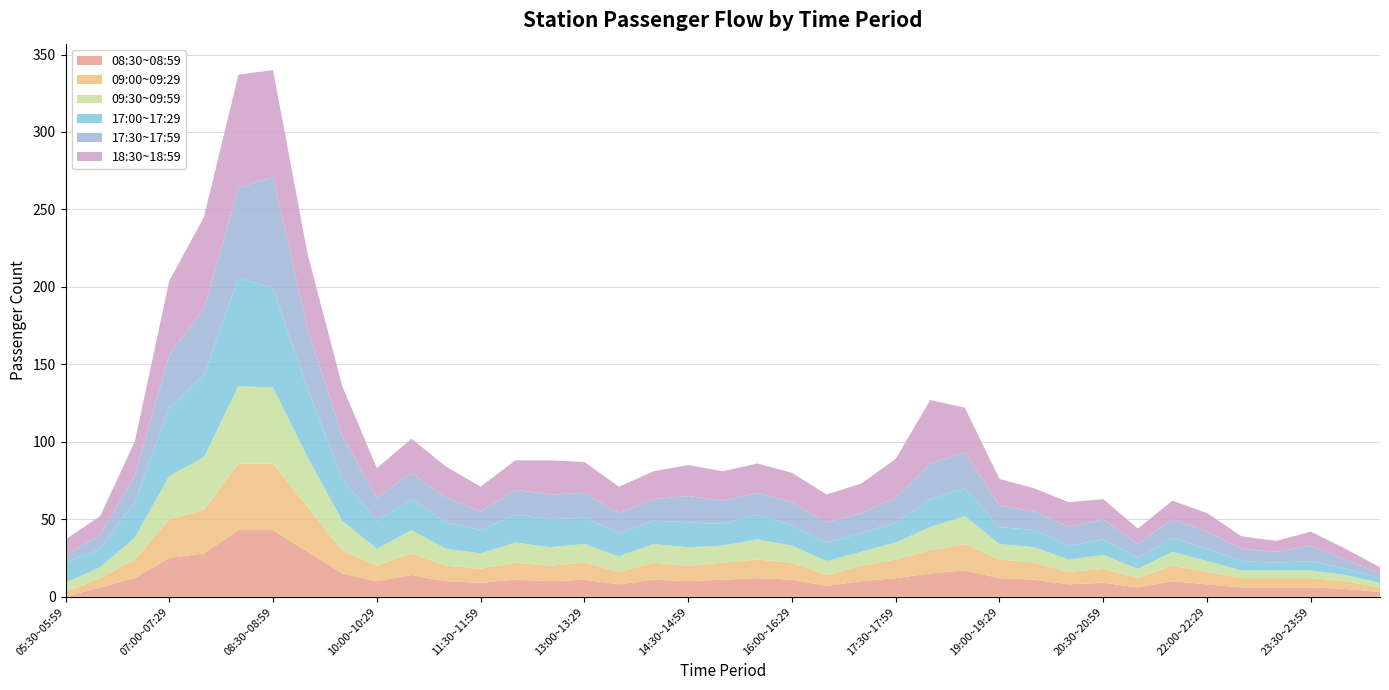

Reading right to left, what are all the values shown in this chart?

08:30~08:59: 00:30~00:59=3	00:00~00:29=5	23:30~23:59=6	23:00~23:29=6	22:30~22:59=6	22:00~22:29=8	21:30~21:59=10	21:00~21:29=6	20:30~20:59=9	20:00~20:29=8	19:30~19:59=11	19:00~19:29=12	18:30~18:59=17	18:00~18:29=15	17:30~17:59=12	17:00~17:29=10	16:30~16:59=7	16:00~16:29=11	15:30~15:59=12	15:00~15:29=11	14:30~14:59=10	14:00~14:29=11	13:30~13:59=8	13:00~13:29=11	12:30~12:59=10	12:00~12:29=11	11:30~11:59=9	11:00~11:29=10	10:30~10:59=14	10:00~10:29=10	09:30~09:59=15	09:00~09:29=29	08:30~08:59=43	08:00~08:29=43	07:30~07:59=28	07:00~07:29=25	06:30~06:59=12	06:00~06:29=6	05:30~05:59=0
09:00~09:29: 00:30~00:59=3	00:00~00:29=5	23:30~23:59=6	23:00~23:29=6	22:30~22:59=6	22:00~22:29=8	21:30~21:59=10	21:00~21:29=6	20:30~20:59=9	20:00~20:29=8	19:30~19:59=11	19:00~19:29=12	18:30~18:59=17	18:00~18:29=15	17:30~17:59=12	17:00~17:29=10	16:30~16:59=7	16:00~16:29=11	15:30~15:59=12	15:00~15:29=11	14:30~14:59=10	14:00~14:29=11	13:30~13:59=8	13:00~13:29=11	12:30~12:59=10	12:00~12:29=11	11:30~11:59=9	11:00~11:29=10	10:30~10:59=14	10:00~10:29=10	09:30~09:59=15	09:00~09:29=29	08:30~08:59=43	08:00~08:29=43	07:30~07:59=28	07:00~07:29=25	06:30~06:59=12	06:00~06:29=6	05:30~05:59=3
09:30~09:59: 00:30~00:59=3	00:00~00:29=4	23:30~23:59=5	23:00~23:29=5	22:30~22:59=5	22:00~22:29=7	21:30~21:59=9	21:00~21:29=6	20:30~20:59=9	20:00~20:29=8	19:30~19:59=10	19:00~19:29=10	18:30~18:59=18	18:00~18:29=15	17:30~17:59=11	17:00~17:29=9	16:30~16:59=9	16:00~16:29=11	15:30~15:59=13	15:00~15:29=11	14:30~14:59=12	14:00~14:29=12	13:30~13:59=10	13:00~13:29=12	12:30~12:59=12	12:00~12:29=13	11:30~11:59=10	11:00~11:29=11	10:30~10:59=15	10:00~10:29=11	09:30~09:59=19	09:00~09:29=32	08:30~08:59=49	08:00~08:29=50	07:30~07:59=34	07:00~07:29=28	06:30~06:59=14	06:00~06:29=7	05:30~05:59=6
17:00~17:29: 00:30~00:59=3	00:00~00:29=4	23:30~23:59=6	23:00~23:29=5	22:30~22:59=6	22:00~22:29=8	21:30~21:59=9	21:00~21:29=7	20:30~20:59=10	20:00~20:29=9	19:30~19:59=11	19:00~19:29=11	18:30~18:59=18	18:00~18:29=18	17:30~17:59=13	17:00~17:29=12	16:30~16:59=12	16:00~16:29=13	15:30~15:59=16	15:00~15:29=14	14:30~14:59=16	14:00~14:29=15	13:30~13:59=15	13:00~13:29=17	12:30~12:59=18	12:00~12:29=18	11:30~11:59=15	11:00~11:29=17	10:30~10:59=20	10:00~10:29=18	09:30~09:59=27	09:00~09:29=44	08:30~08:59=64	08:00~08:29=70	07:30~07:59=53	07:00~07:29=44	06:30~06:59=23	06:00~06:29=12	05:30~05:59=13
17:30~17:59: 00:30~00:59=3	00:00~00:29=6	23:30~23:59=10	23:00~23:29=7	22:30~22:59=8	22:00~22:29=11	21:30~21:59=12	21:00~21:29=9	20:30~20:59=13	20:00~20:29=12	19:30~19:59=12	19:00~19:29=14	18:30~18:59=23	18:00~18:29=23	17:30~17:59=16	17:00~17:29=13	16:30~16:59=13	16:00~16:29=15	15:30~15:59=14	15:00~15:29=15	14:30~14:59=17	14:00~14:29=14	13:30~13:59=13	13:00~13:29=16	12:30~12:59=16	12:00~12:29=16	11:30~11:59=12	11:00~11:29=16	10:30~10:59=17	10:00~10:29=15	09:30~09:59=28	09:00~09:29=39	08:30~08:59=72	08:00~08:29=58	07:30~07:59=43	07:00~07:29=34	06:30~06:59=17	06:00~06:29=9	05:30~05:59=5
18:30~18:59: 00:30~00:59=4	00:00~00:29=7	23:30~23:59=9	23:00~23:29=7	22:30~22:59=8	22:00~22:29=12	21:30~21:59=12	21:00~21:29=10	20:30~20:59=13	20:00~20:29=16	19:30~19:59=15	19:00~19:29=17	18:30~18:59=29	18:00~18:29=41	17:30~17:59=25	17:00~17:29=19	16:30~16:59=18	16:00~16:29=19	15:30~15:59=19	15:00~15:29=19	14:30~14:59=20	14:00~14:29=18	13:30~13:59=17	13:00~13:29=20	12:30~12:59=22	12:00~12:29=19	11:30~11:59=16	11:00~11:29=20	10:30~10:59=22	10:00~10:29=19	09:30~09:59=32	09:00~09:29=48	08:30~08:59=69	08:00~08:29=73	07:30~07:59=59	07:00~07:29=48	06:30~06:59=22	06:00~06:29=12	05:30~05:59=10